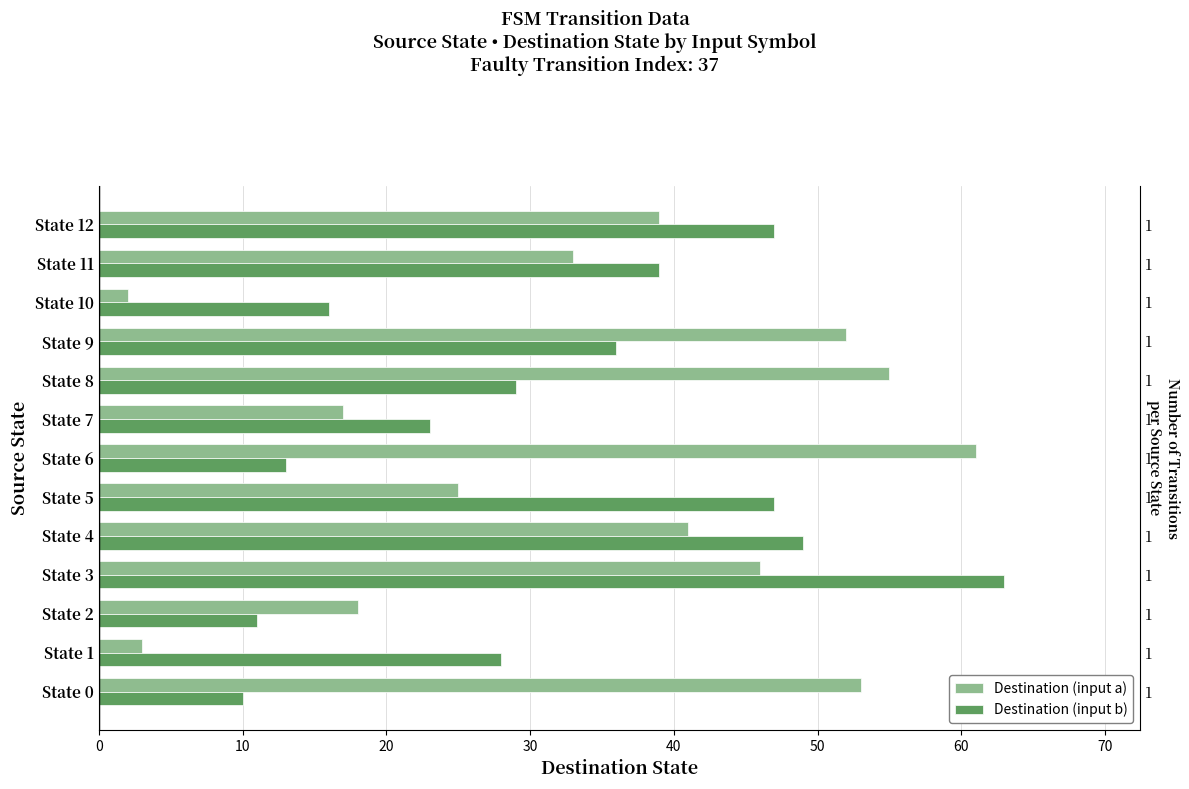

What is the difference between the maximum and minimum values in the Destination (input b) series?

53